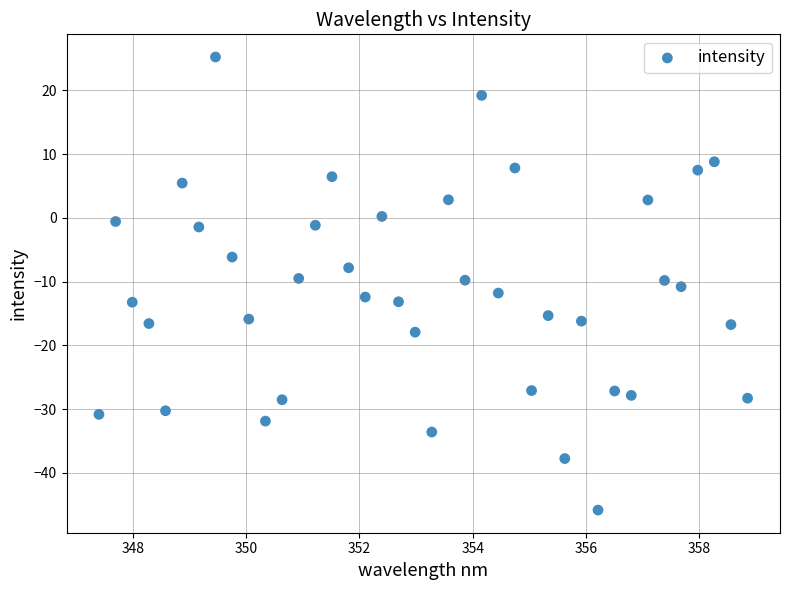

What is the range of Y values (max minus min)?

71.1